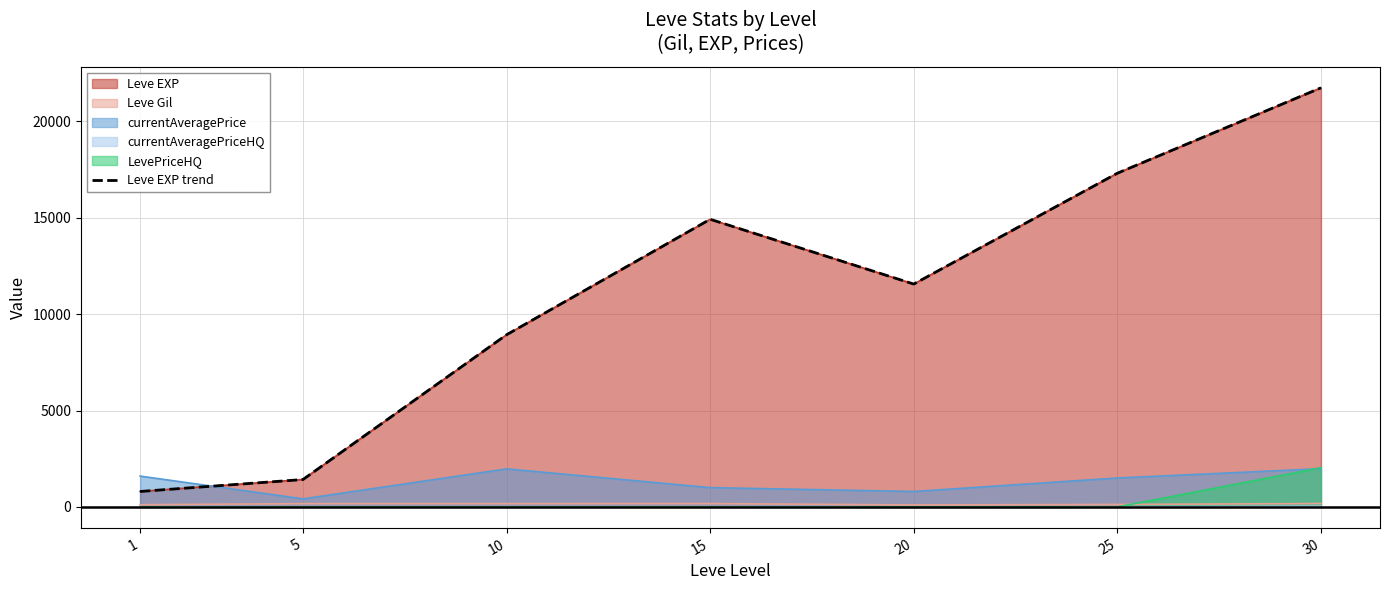

True or false: the data has more than 1 interior local peaks.

False